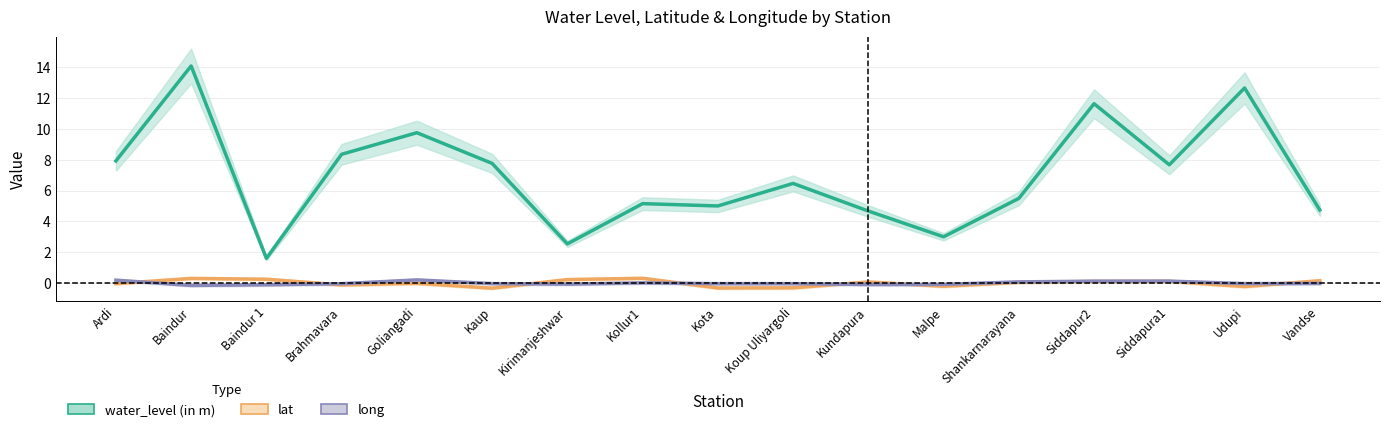

The value of water_level (in m) at Vandse is 4.7. True or false?

True